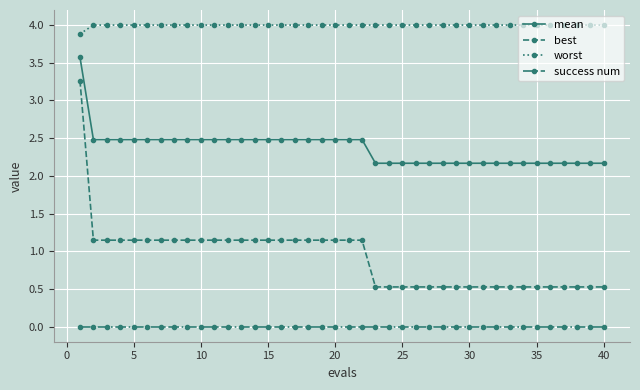

What is the greatest value displayed?

4.0